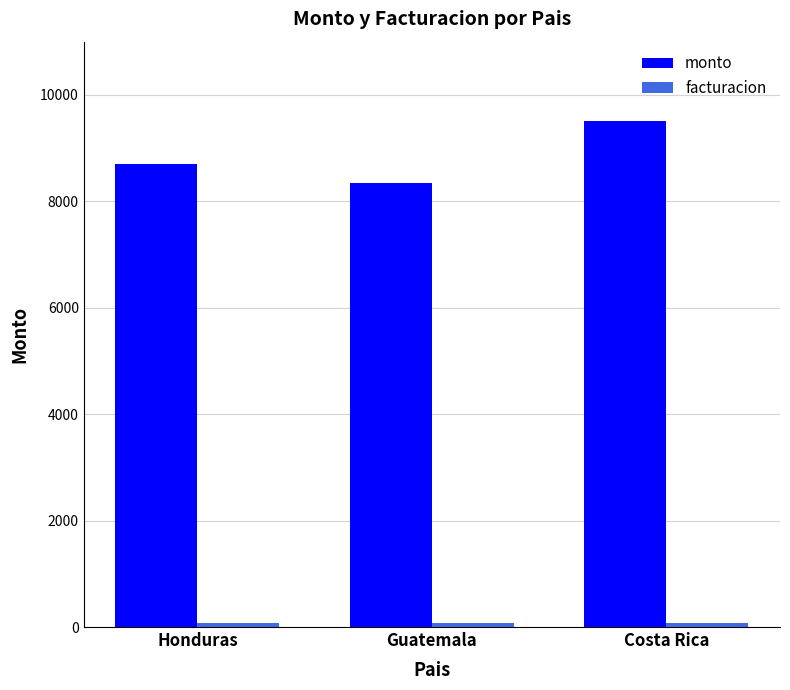

Which series changed the most between Guatemala and Costa Rica?

monto